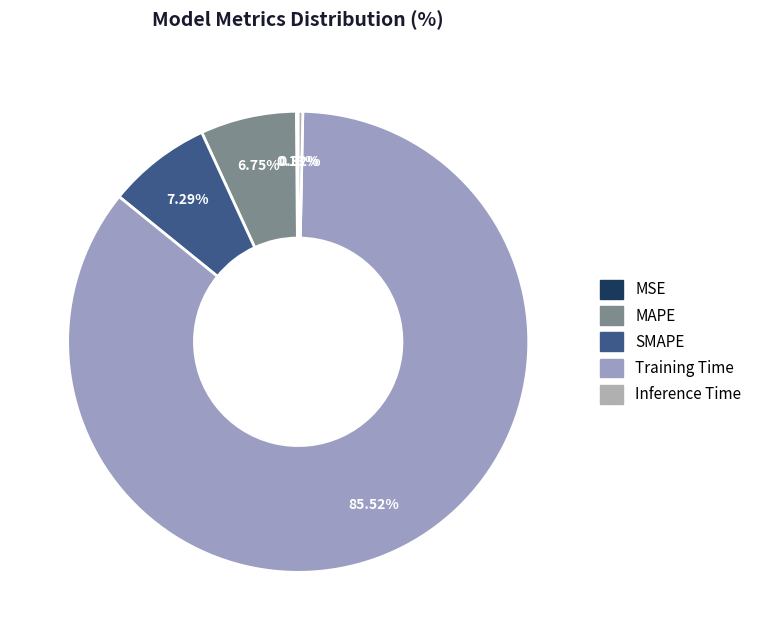

Is MAPE the majority of the pie?

No